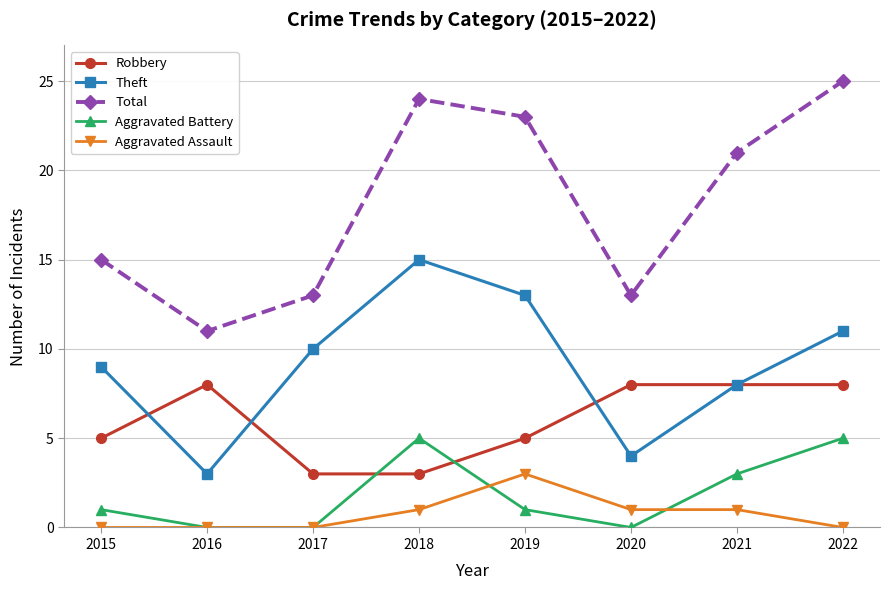

Which category has the lowest value in the Total series?

2016